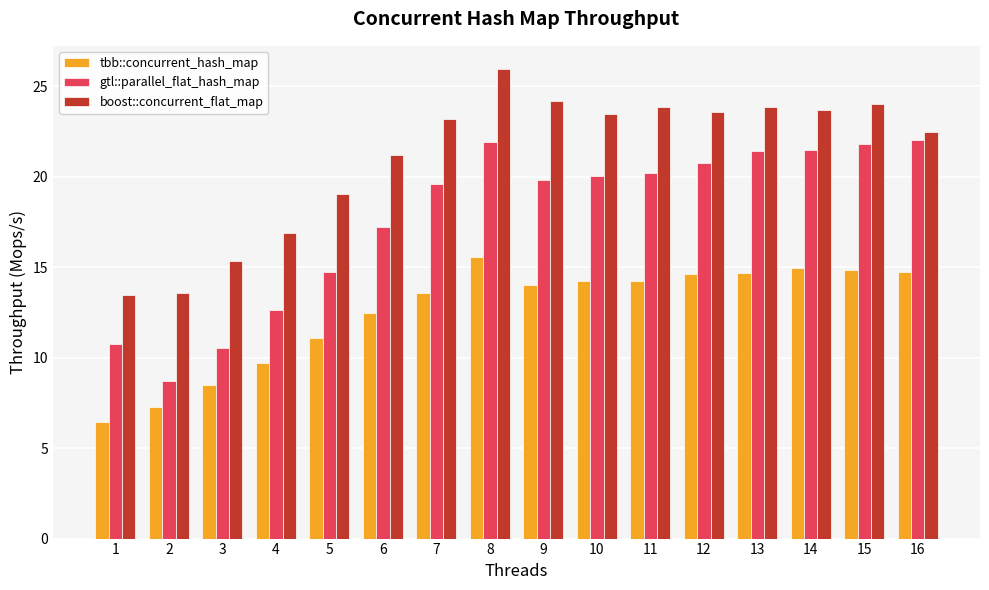

What is the spread (max minus min) of values at 9?

10.2